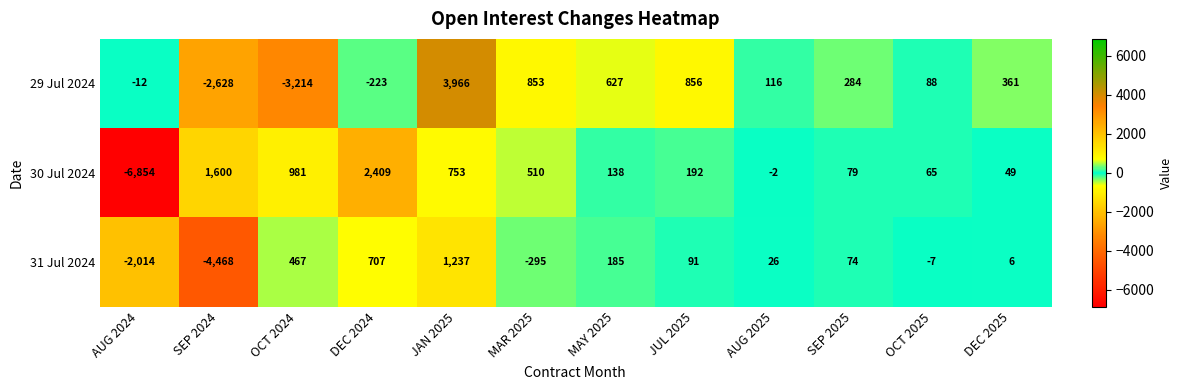

At how many categories does at least one series exceed 328?

8